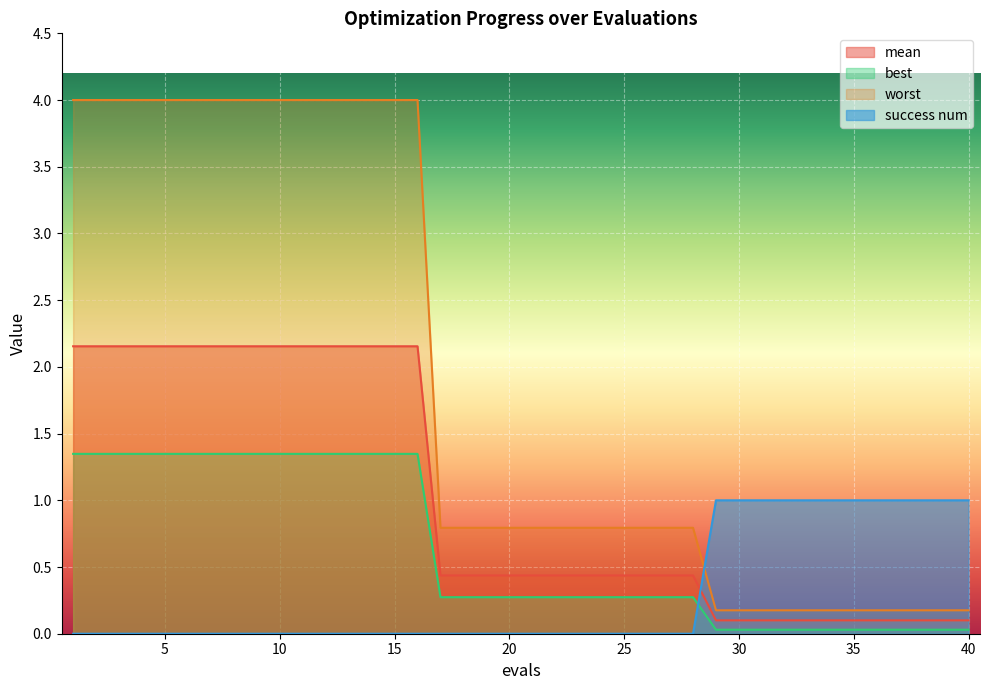

Is it true that mean equals 0.6 at 11?

False